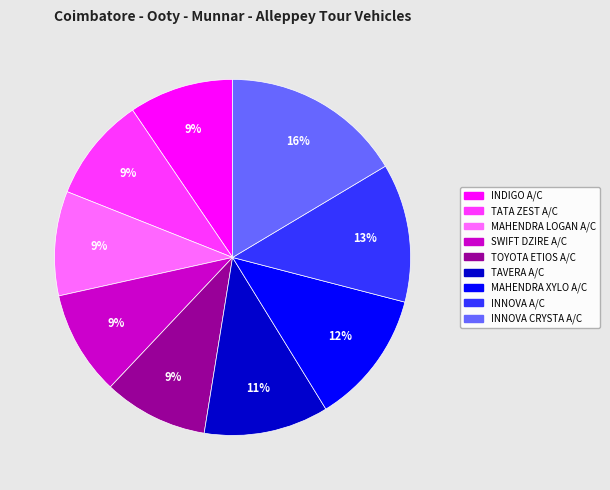

Which slice is the largest?

INNOVA CRYSTA A/C